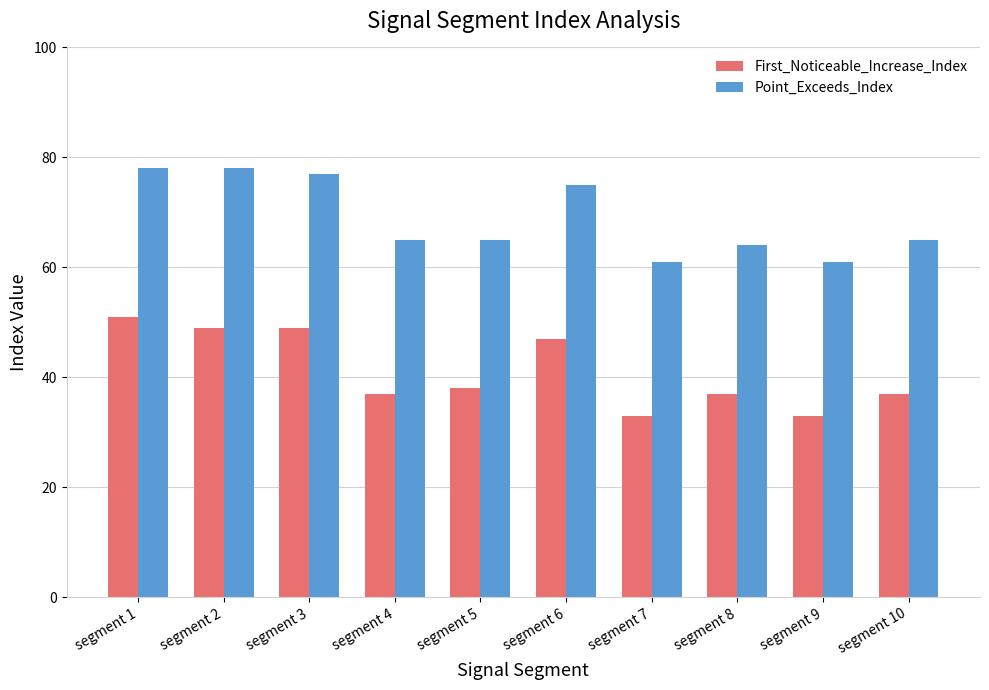

What is the difference between the First_Noticeable_Increase_Index values at segment 10 and segment 6?

10